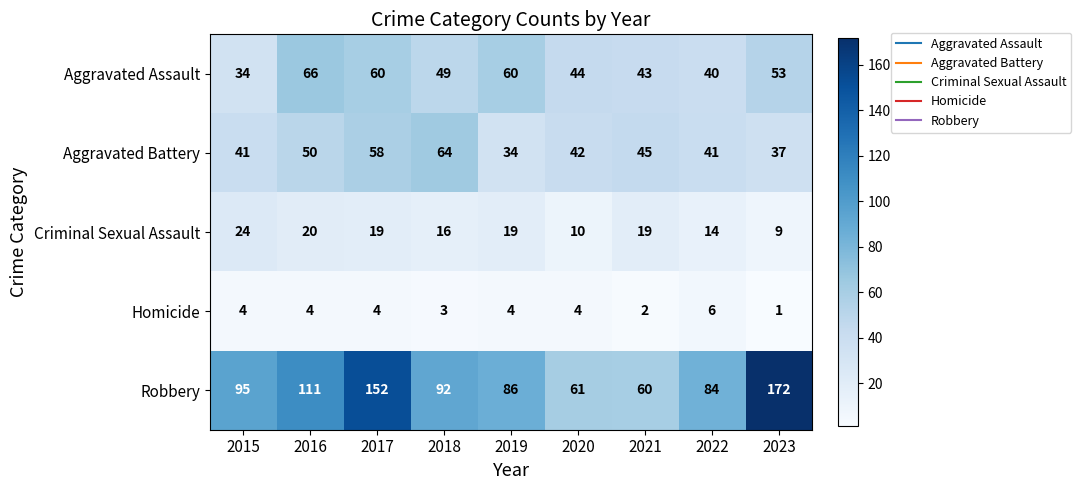

Count the number of data series in this chart.

5